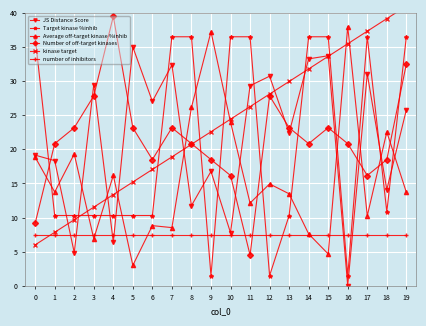

What is the sum of the Average off-target kinase %inhib values at 5 and 16?

41.0